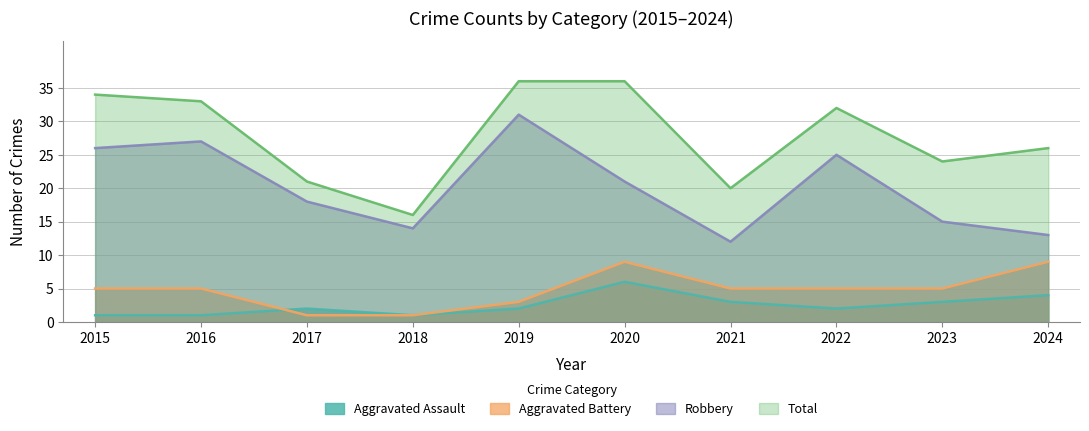

Reading right to left, list all the values displayed in this chart.

Aggravated Assault: 2024=4	2023=3	2022=2	2021=3	2020=6	2019=2	2018=1	2017=2	2016=1	2015=1
Aggravated Battery: 2024=9	2023=5	2022=5	2021=5	2020=9	2019=3	2018=1	2017=1	2016=5	2015=5
Robbery: 2024=13	2023=15	2022=25	2021=12	2020=21	2019=31	2018=14	2017=18	2016=27	2015=26
Total: 2024=26	2023=24	2022=32	2021=20	2020=36	2019=36	2018=16	2017=21	2016=33	2015=34